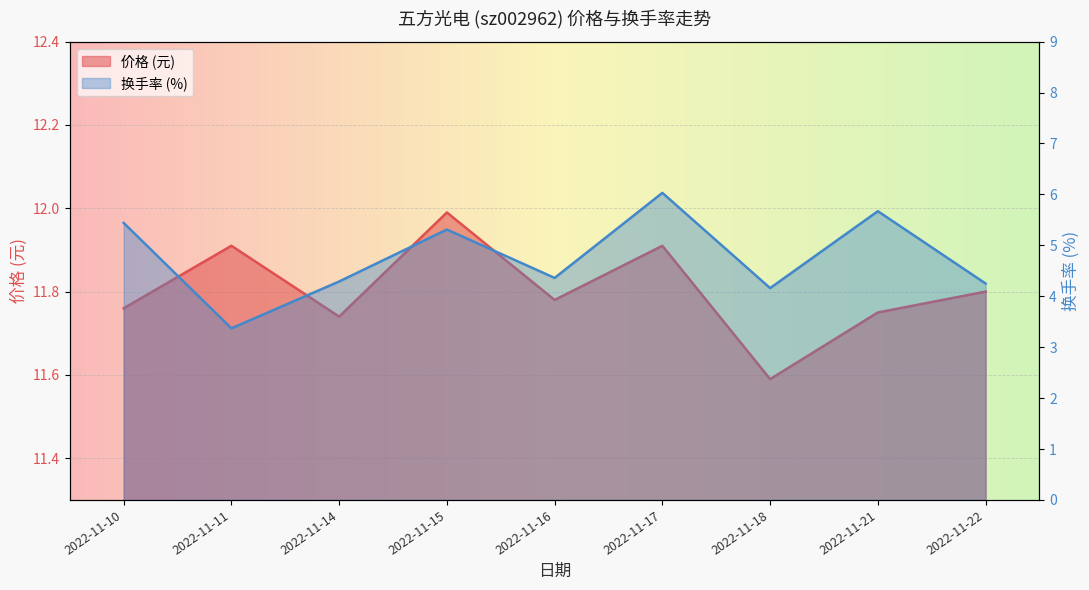

What is the total value across all series at 2022-11-17?

17.9